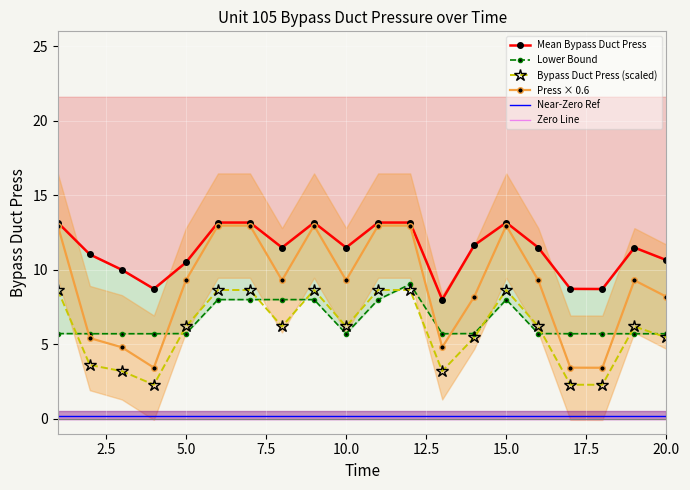

True or false: Bypass Duct Press (scaled) and Lower Bound intersect in this chart.

True